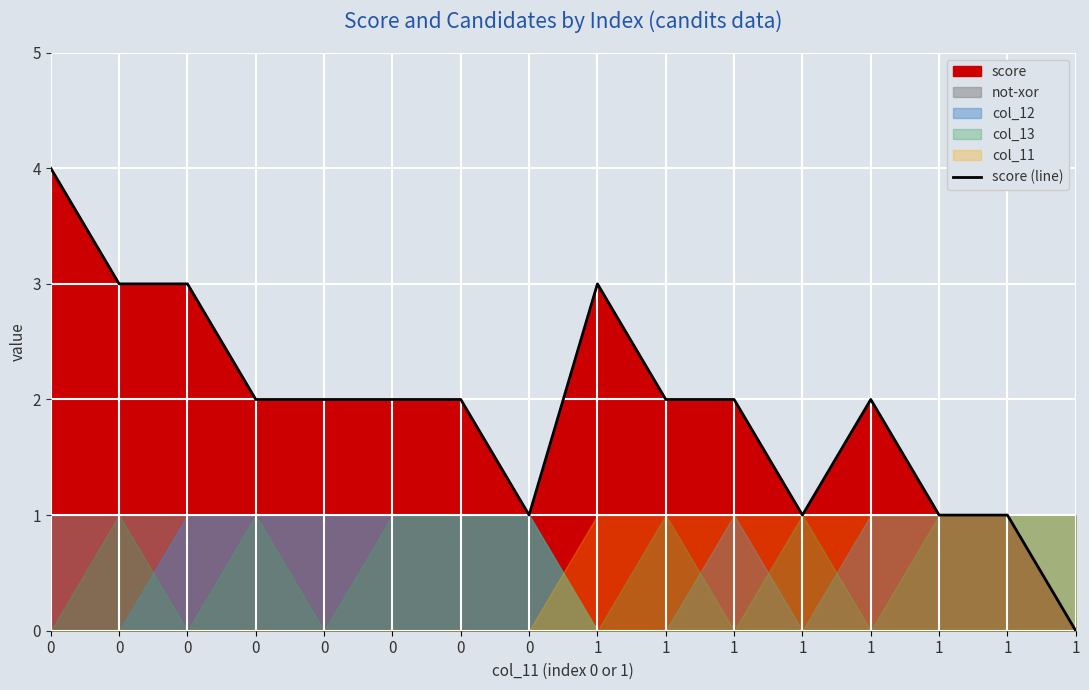

Reading left to right, list all the values displayed in this chart.

4	3	3	2	2	2	2	1	3	2	2	1	2	1	1	0